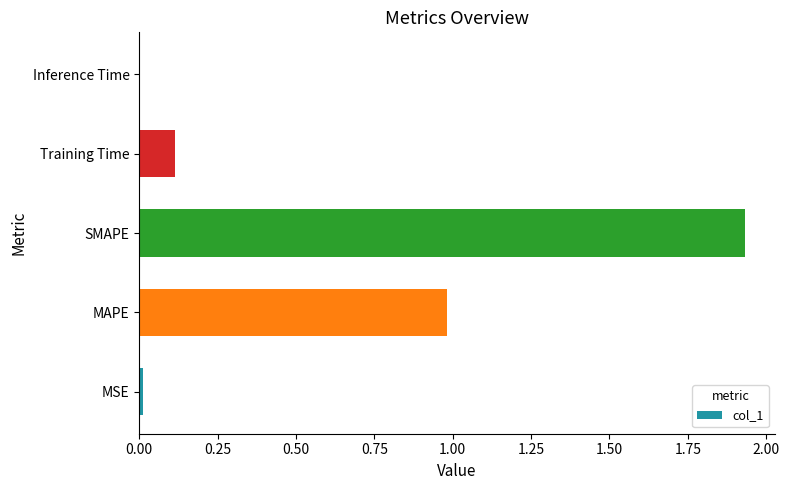

What is the sum of all values?

3.0